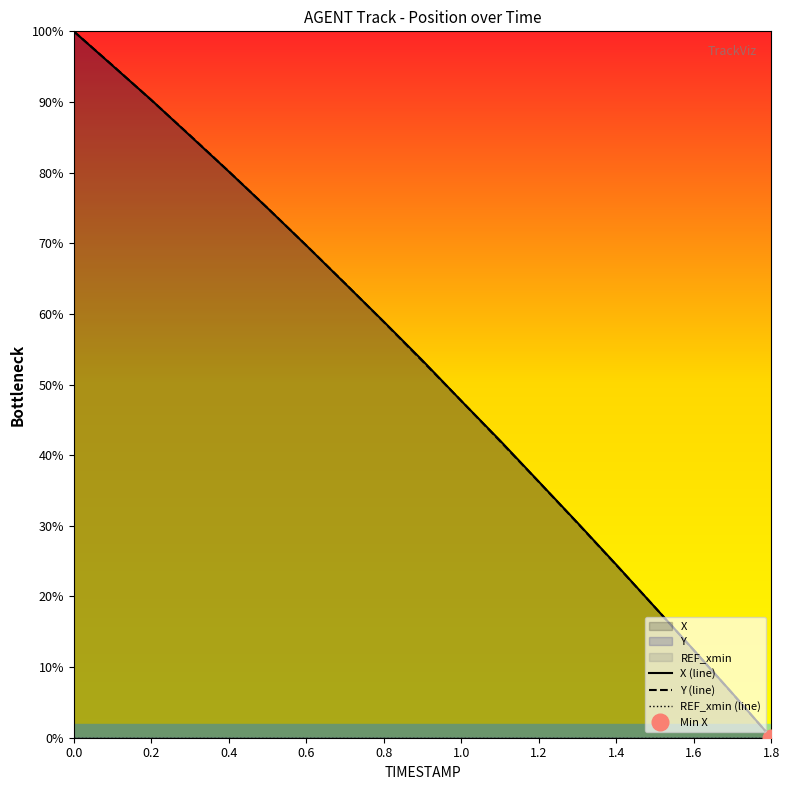

Which has a higher value, 0.4 or 18?

0.4